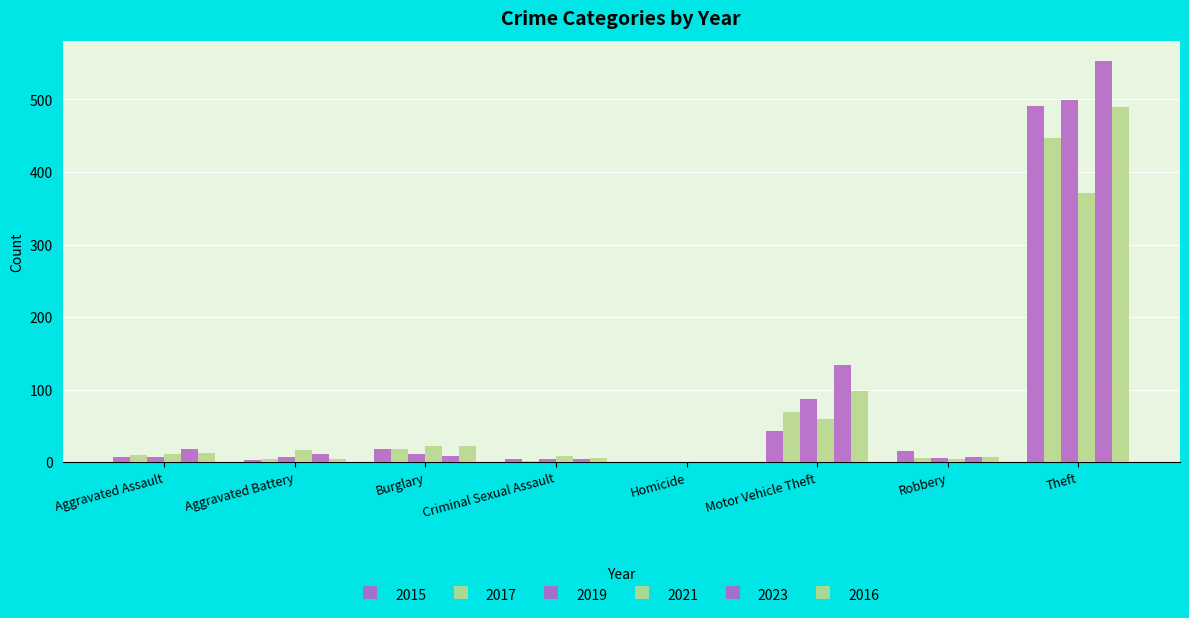

Is it true that 2017 equals 3 at Aggravated Assault?

False